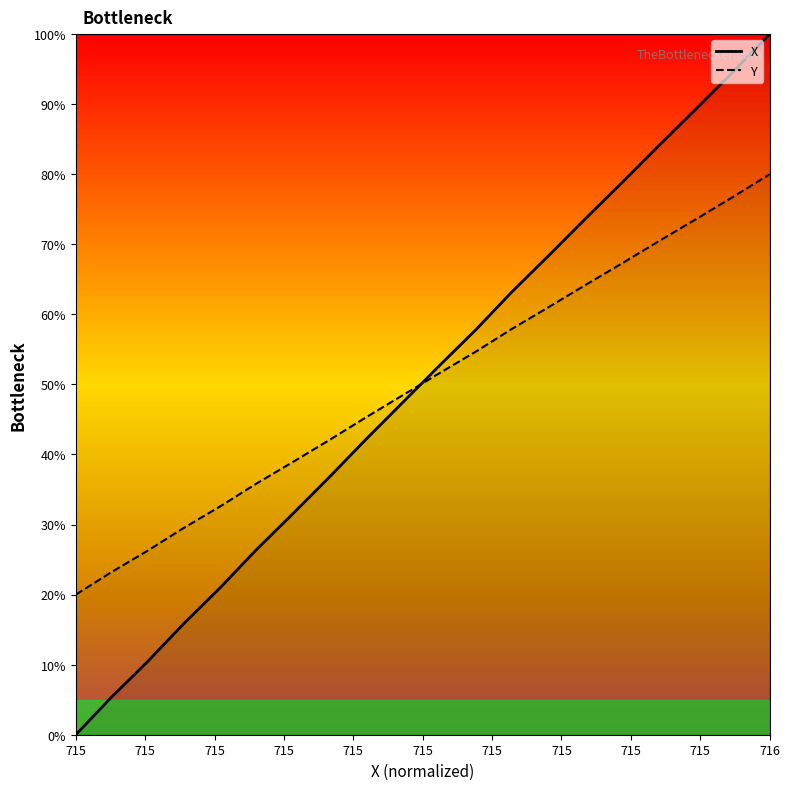

List the series in order of their peak value, lowest first.

Y, X